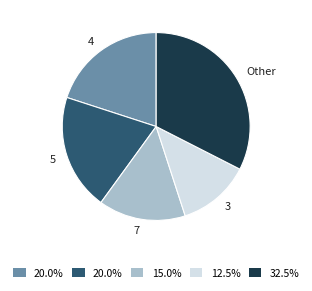

Combined, do 7 and Other account for over 50%?

No